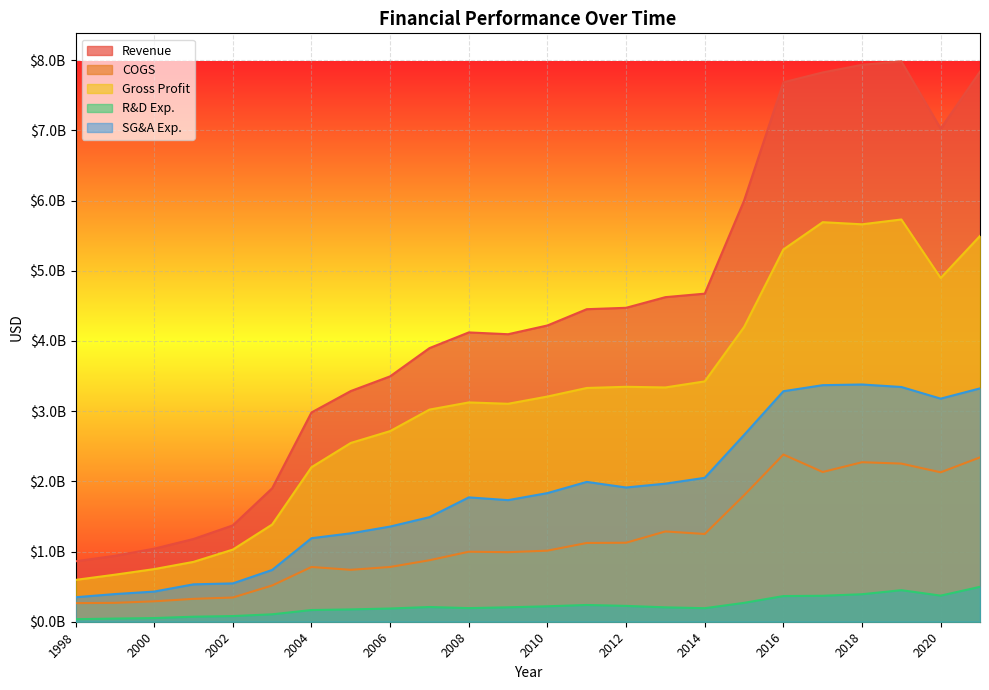

The R&D Exp. series shows 45000000 at 1999. True or false?

True